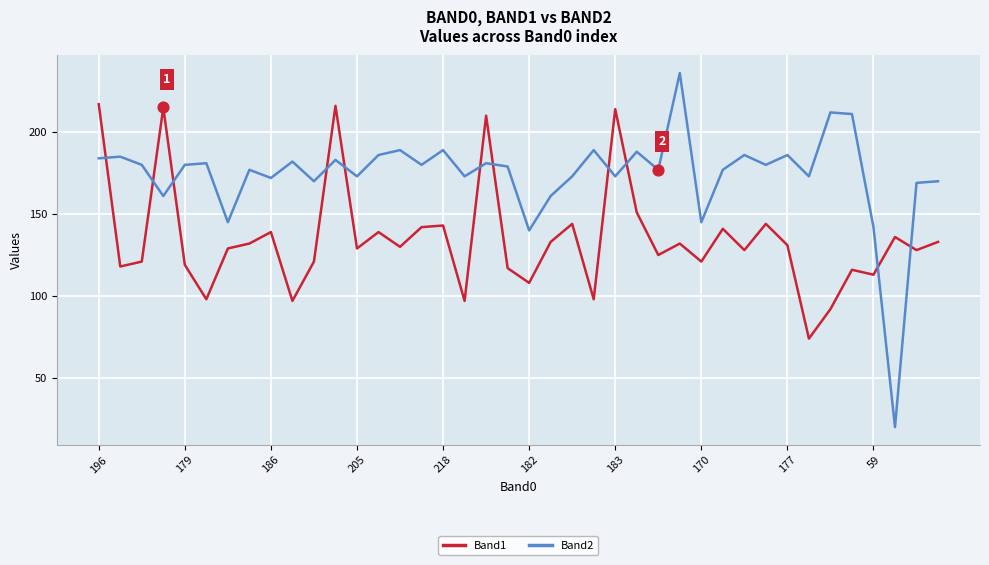

Which series has the largest range (max minus min)?

Band2